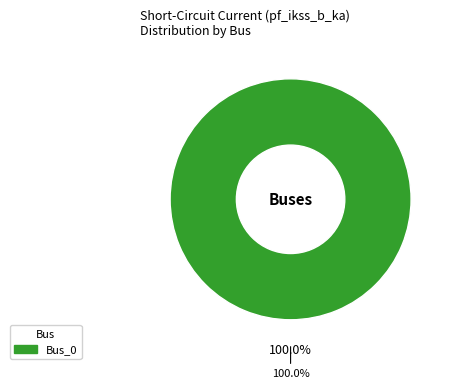

Is it true that Bus_4 is 8% of the pie?

False